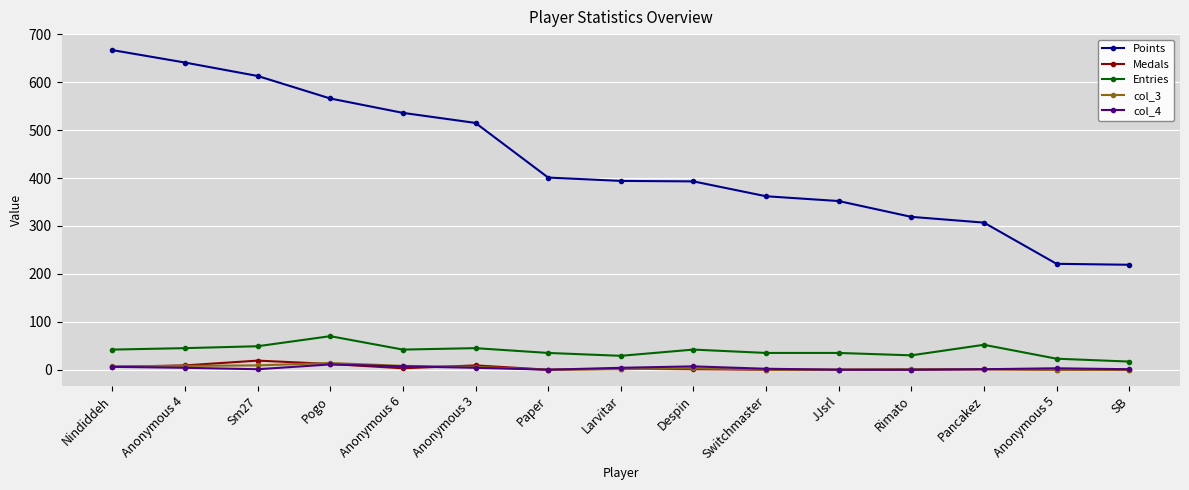

How many lines are shown in the chart?

5